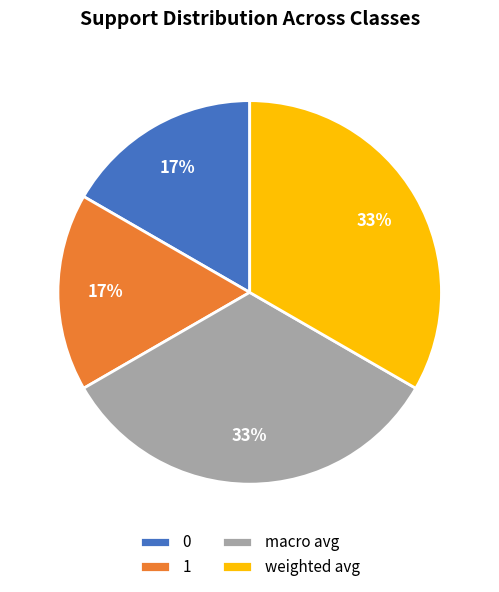

To the nearest percent, what portion does weighted avg represent?

33%